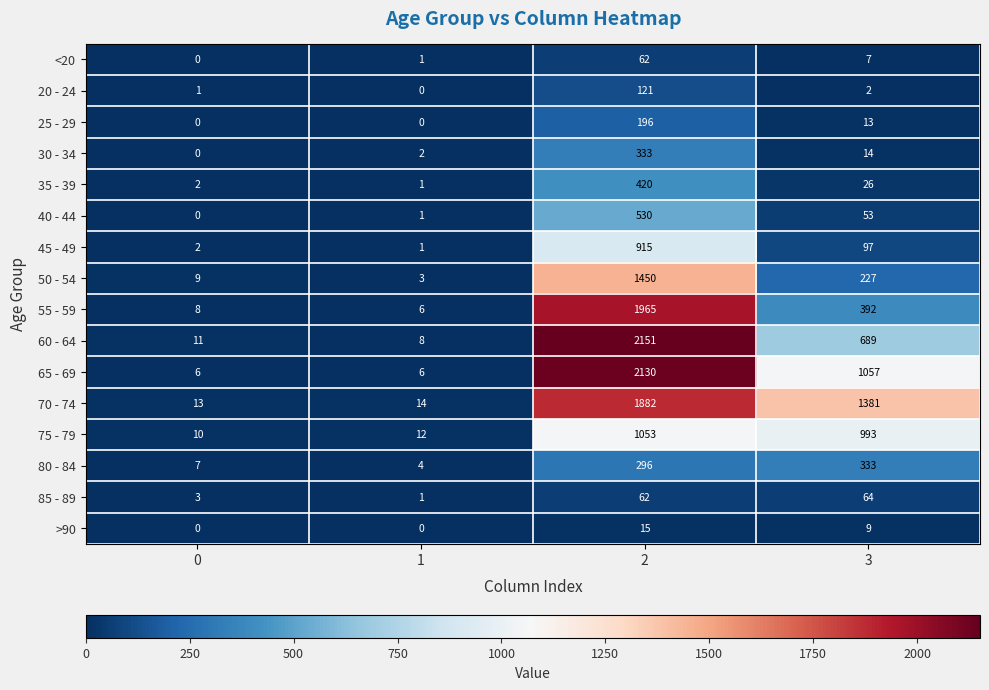

What is the difference between the maximum and minimum values in the 40 - 44 series?

530